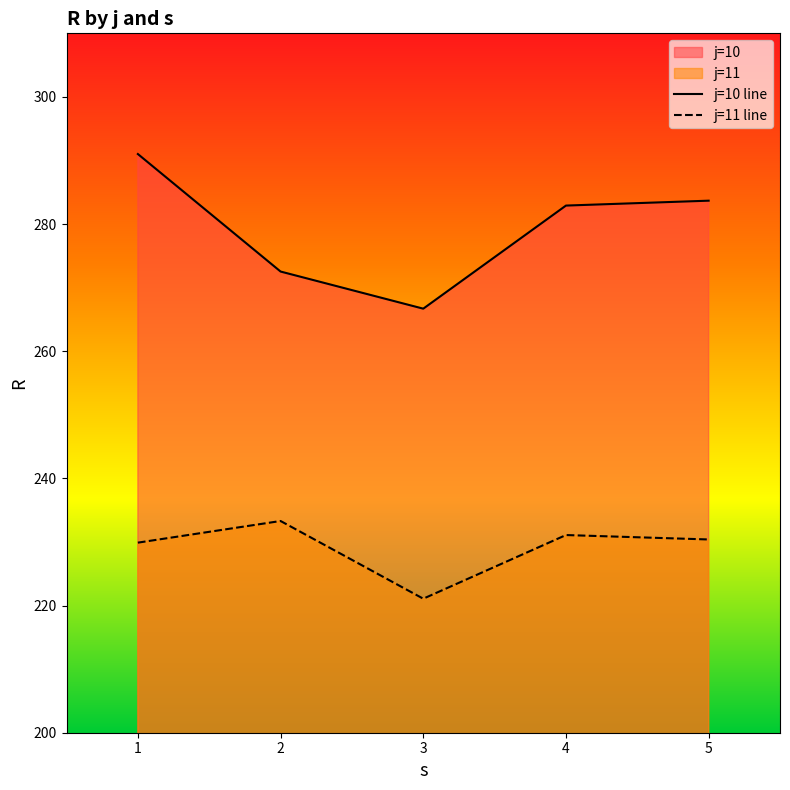

At 1, list the series in order from largest to smallest.

j=10 line, j=11 line